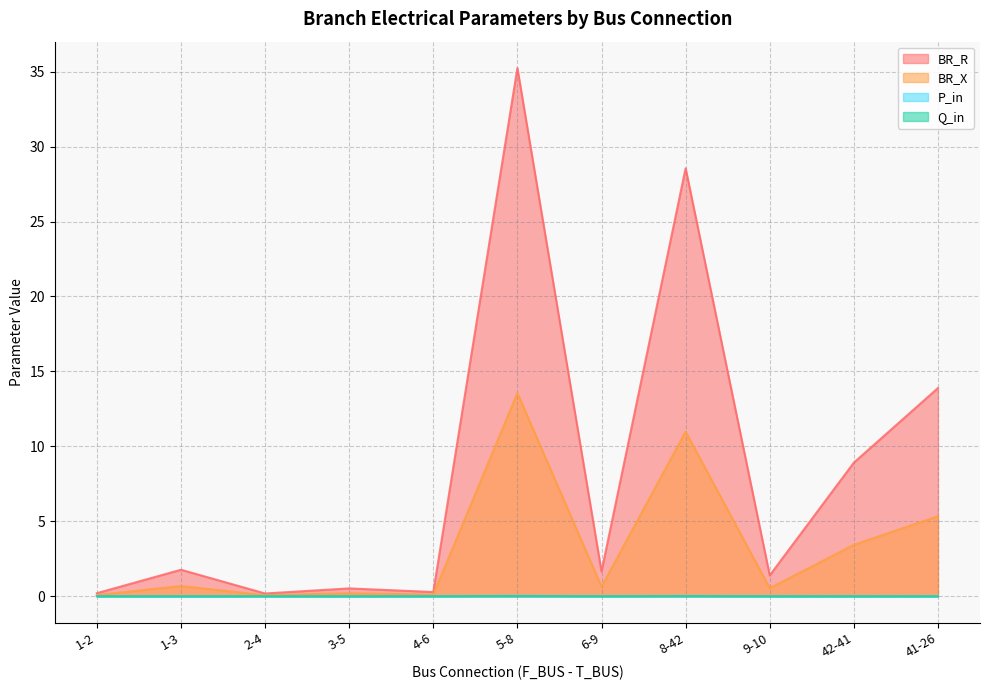

At how many categories does at least one series exceed 7?

4